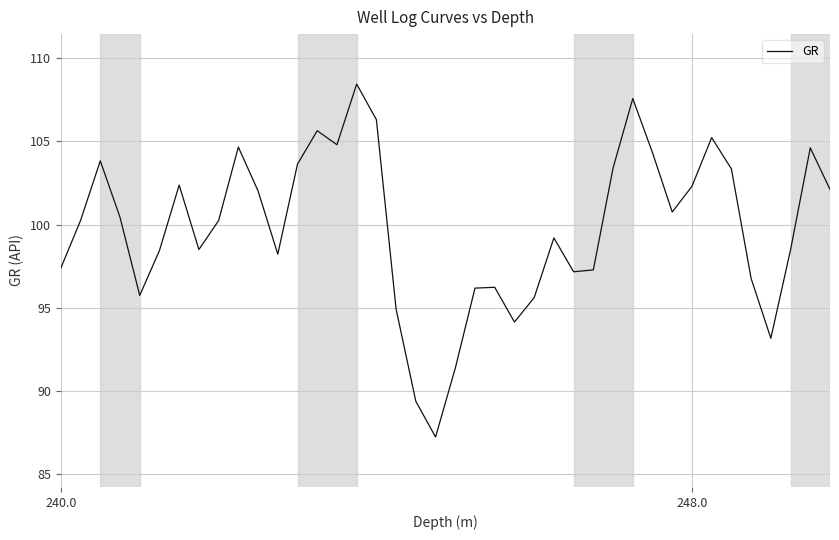

What is the difference between the maximum and minimum values?

21.2